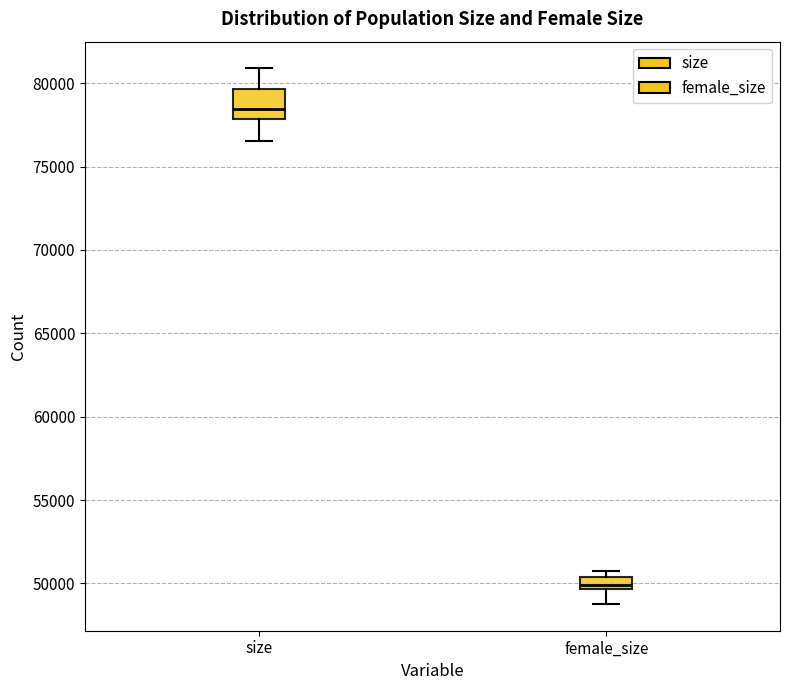

Where is the lower edge of the box for size on the y-axis? The values are not printed on the chart, so give them approximately, as read against the axis.

78000